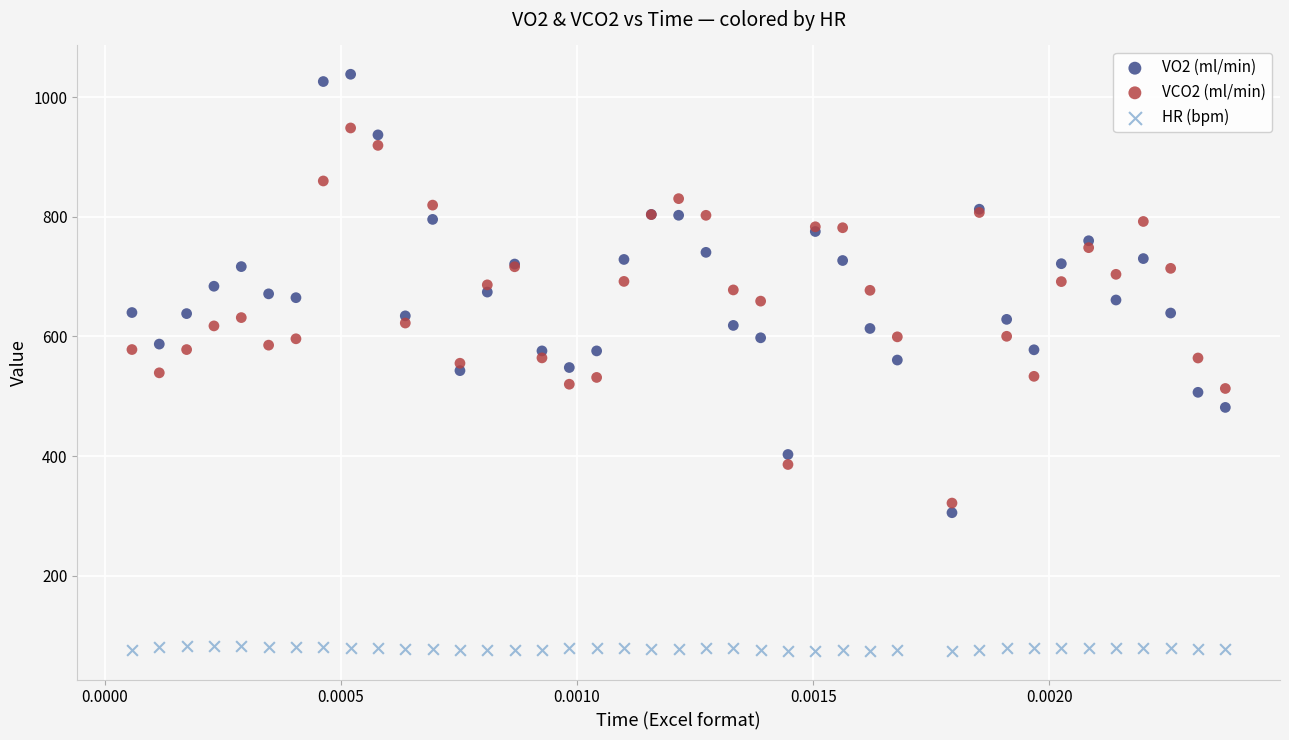

Which series contains the lowest Y value?

HR (bpm)